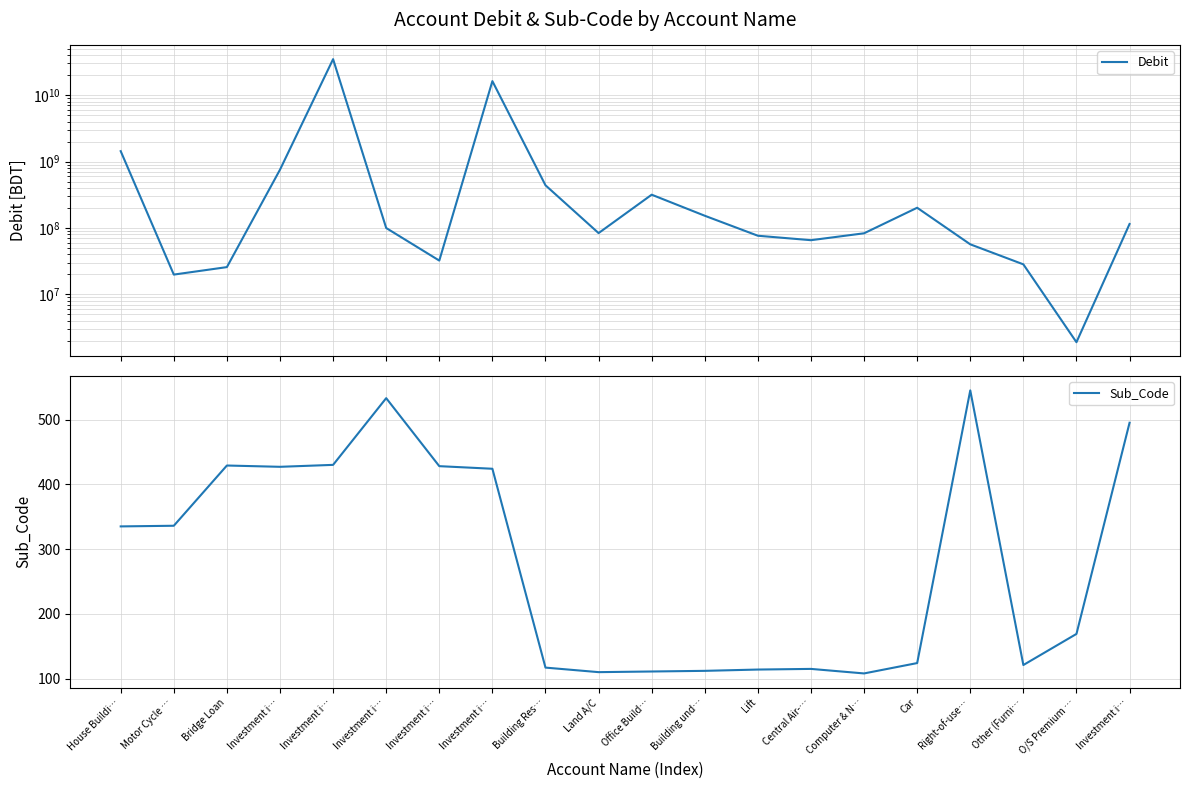

The Debit series shows 289951137.4 at Car. True or false?

False